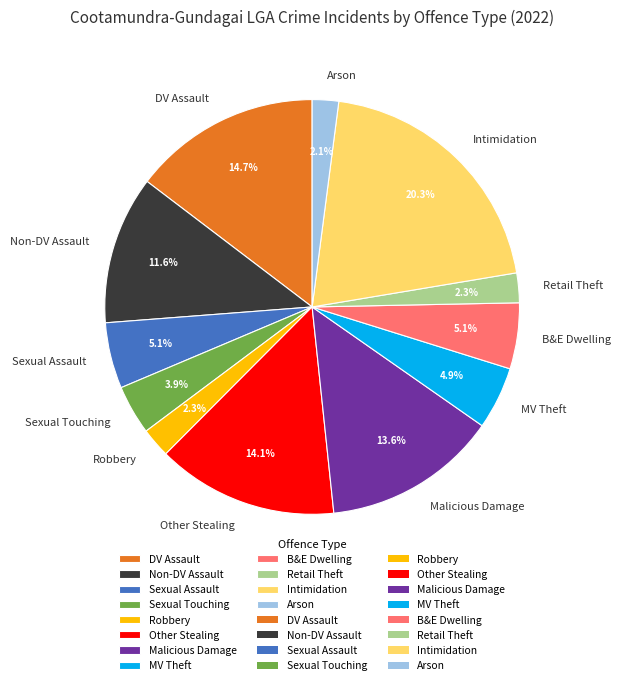

Does any single category account for the majority?

No